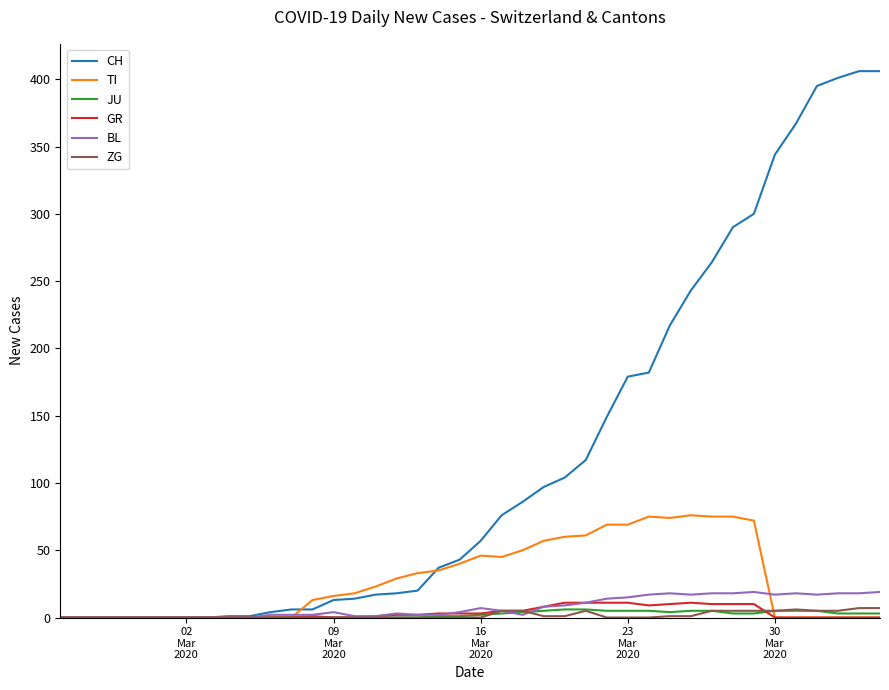

Which series has the largest total across all categories?

CH